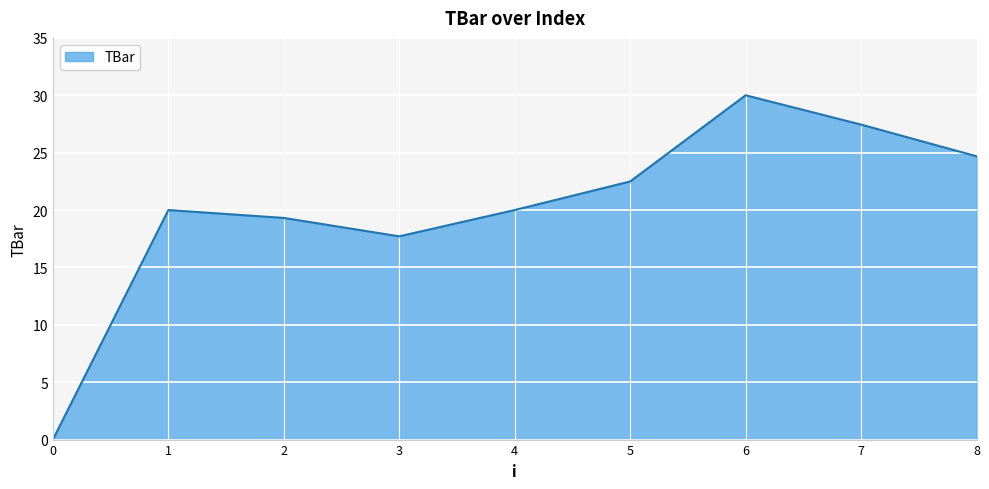

Approximately how many times larger is the value at 4 compared to 6?

0.7